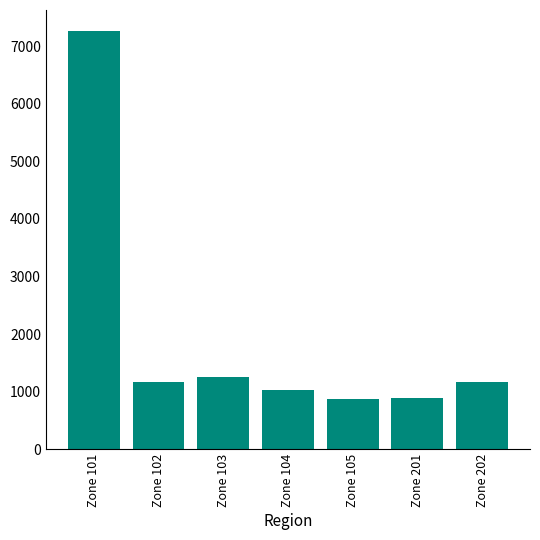

What is the approximate value at Zone 102?

1175.7